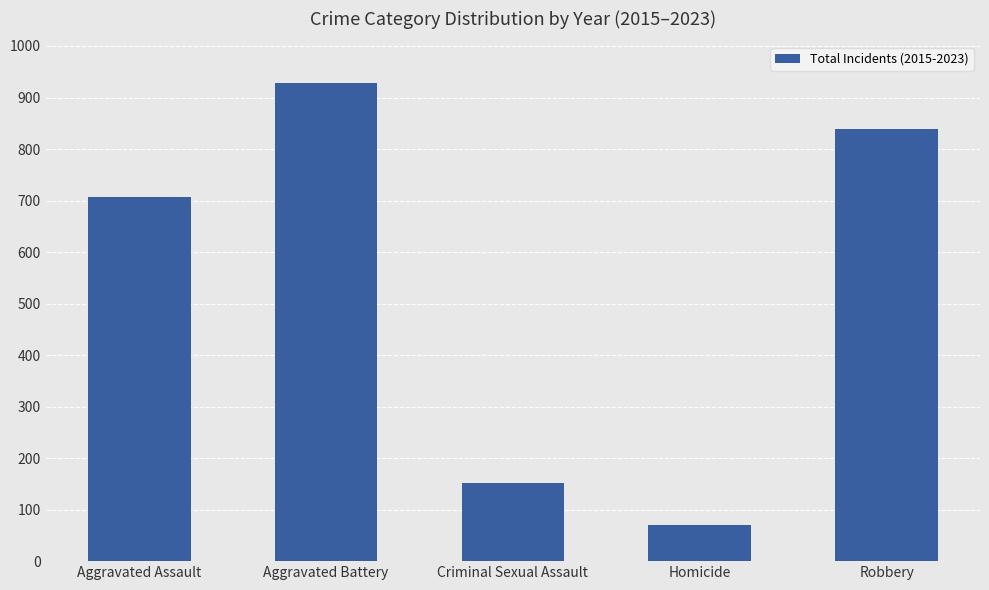

Reading left to right, transcribe all the data shown in this chart.

Aggravated Assault=707	Aggravated Battery=929	Criminal Sexual Assault=151	Homicide=71	Robbery=839